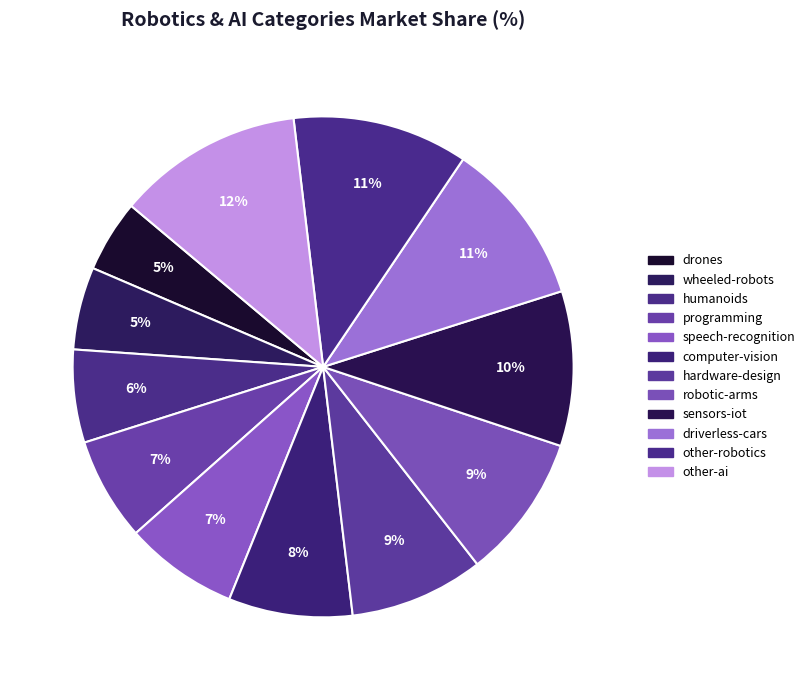

Combined, do wheeled-robots and humanoids account for over 50%?

No